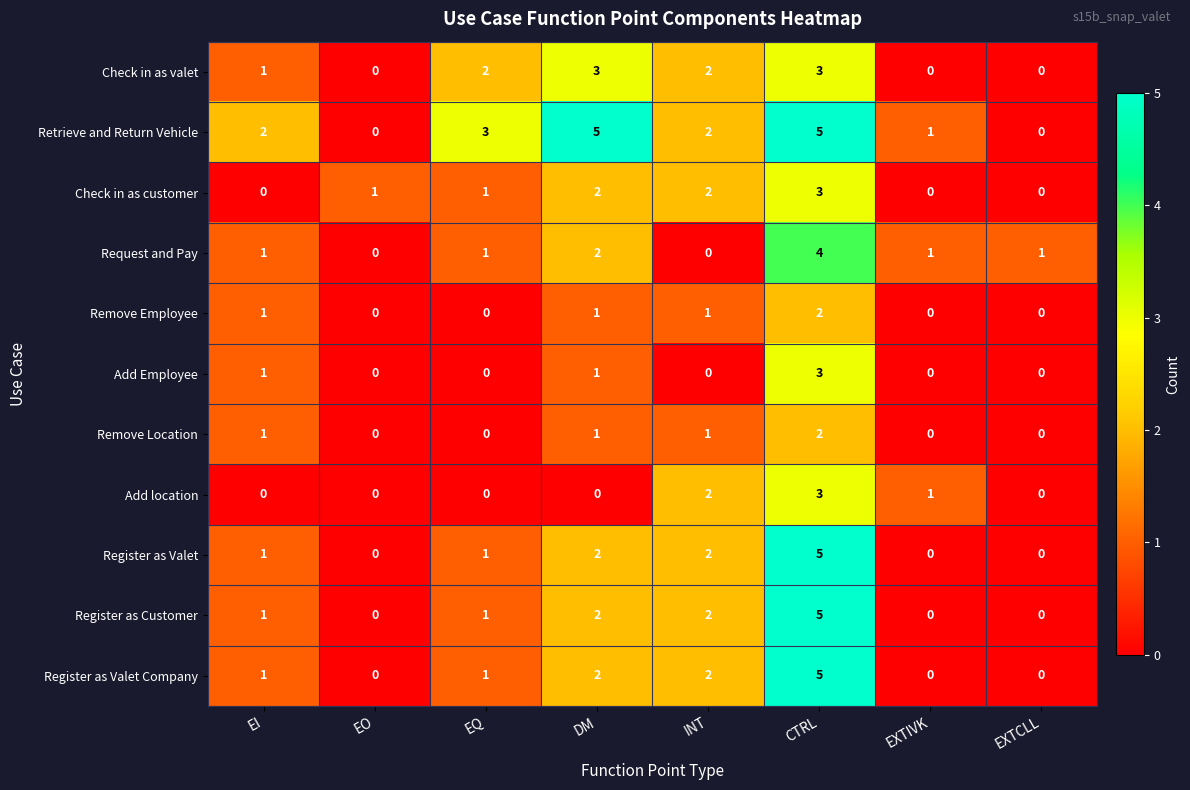

The Add Employee series shows -1 at EO. True or false?

False